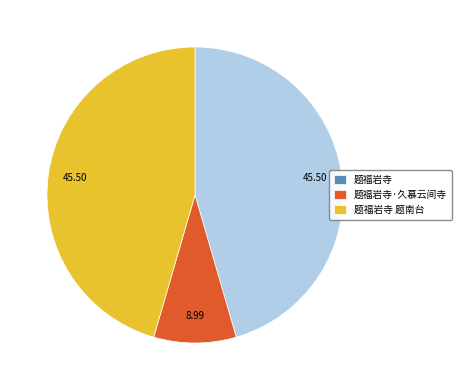

Do 题福岩寺 and 题福岩寺·久慕云间寺 together represent more than half of the pie?

Yes